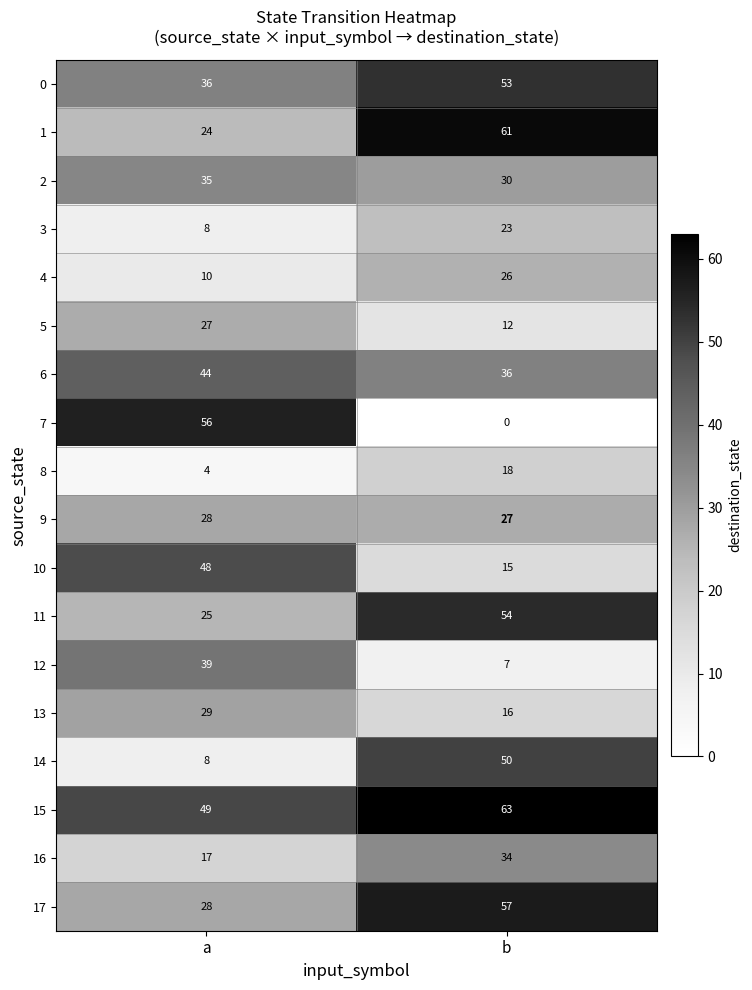

What is the maximum value for 5?

27